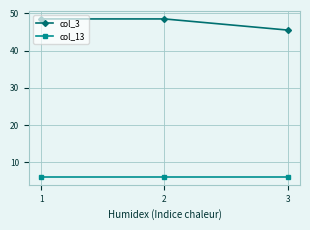

True or false: col_13 has a value of 6.0 at 2.

True